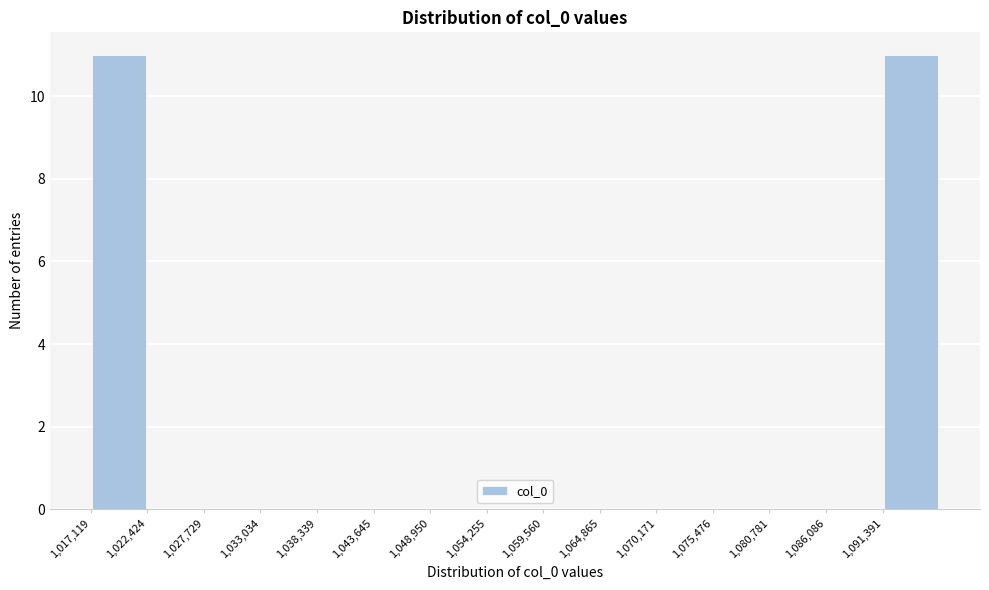

Reading left to right, list every bar in this chart as the range it spans on the x-axis followed by its height. Neither the bar edges nor the heights are printed on the chart, so give them approximately, as read against the axes.

1017000 to 1022000: 11
1022000 to 1028000: 0
1028000 to 1033000: 0
1033000 to 1038000: 0
1038000 to 1044000: 0
1044000 to 1049000: 0
1049000 to 1054000: 0
1054000 to 1060000: 0
1060000 to 1065000: 0
1065000 to 1070000: 0
1070000 to 1075000: 0
1075000 to 1081000: 0
1081000 to 1086000: 0
1086000 to 1091000: 0
1091000 to 1097000: 11